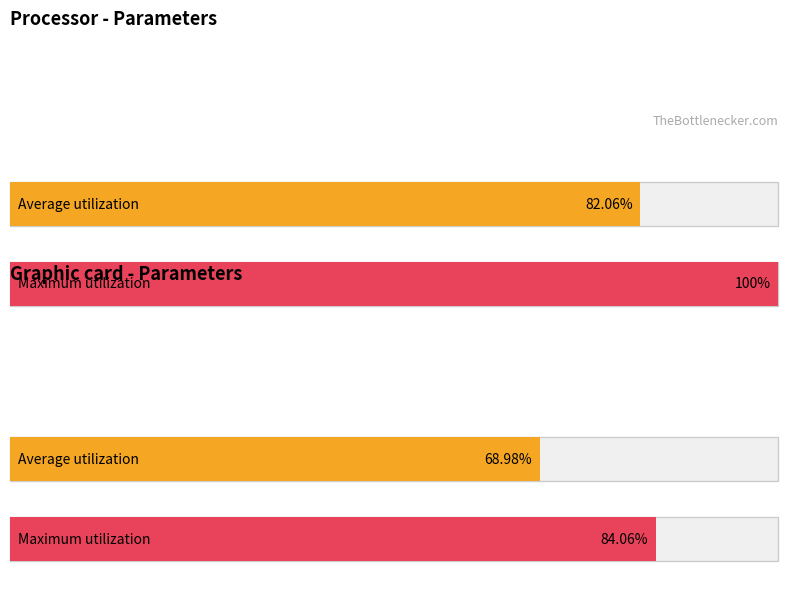

How many distinct data groups are displayed?

2